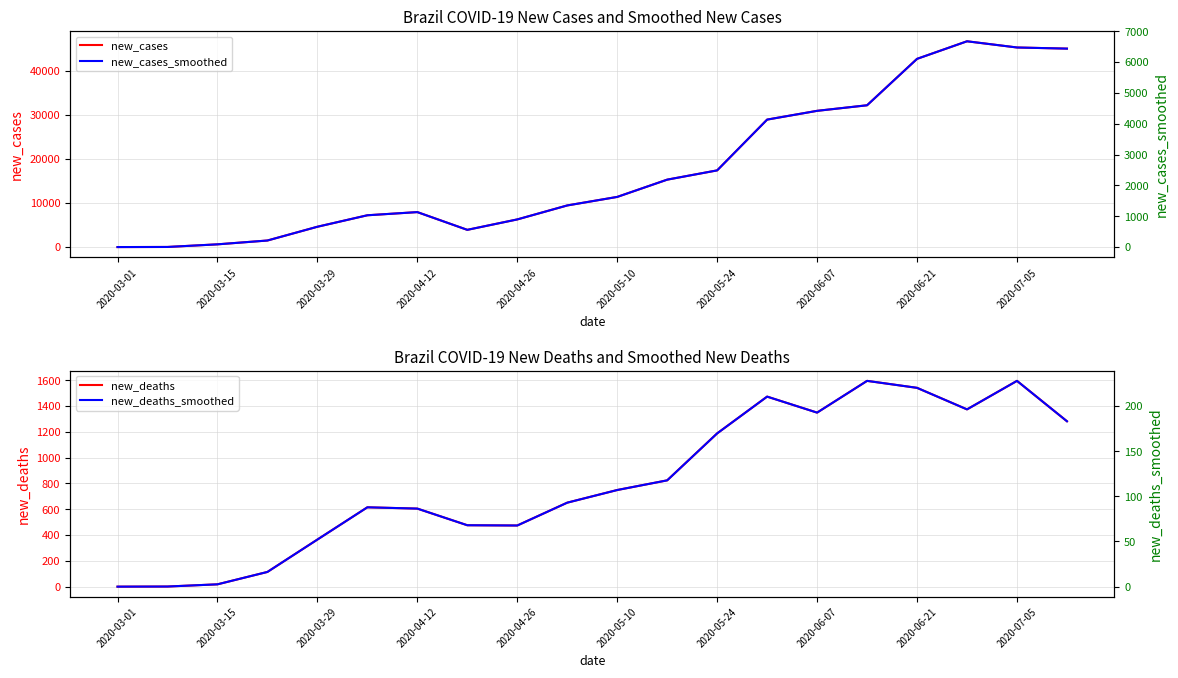

Where is new_cases_smoothed nearest to the value 3336?

13